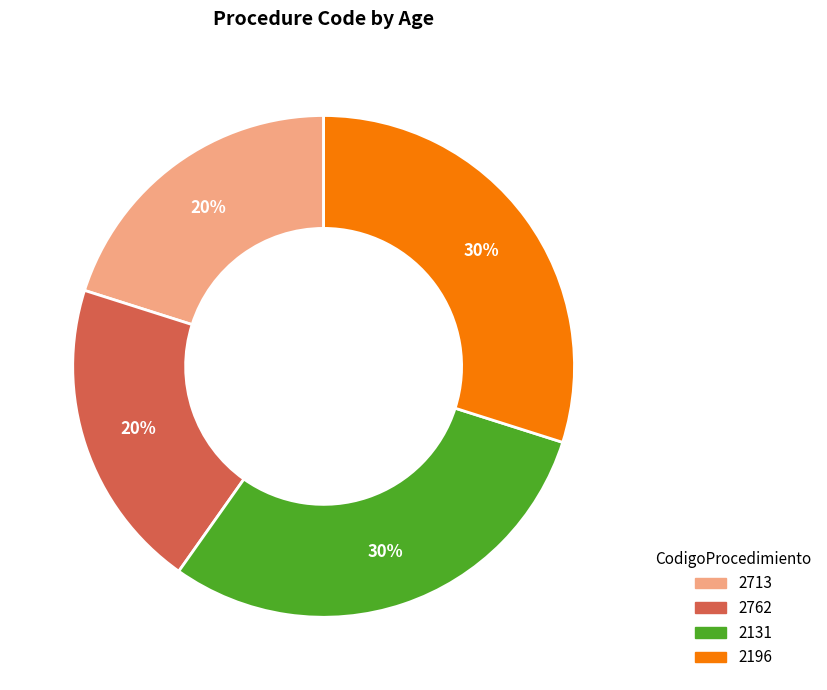

Is there any slice that represents more than half of the pie?

No